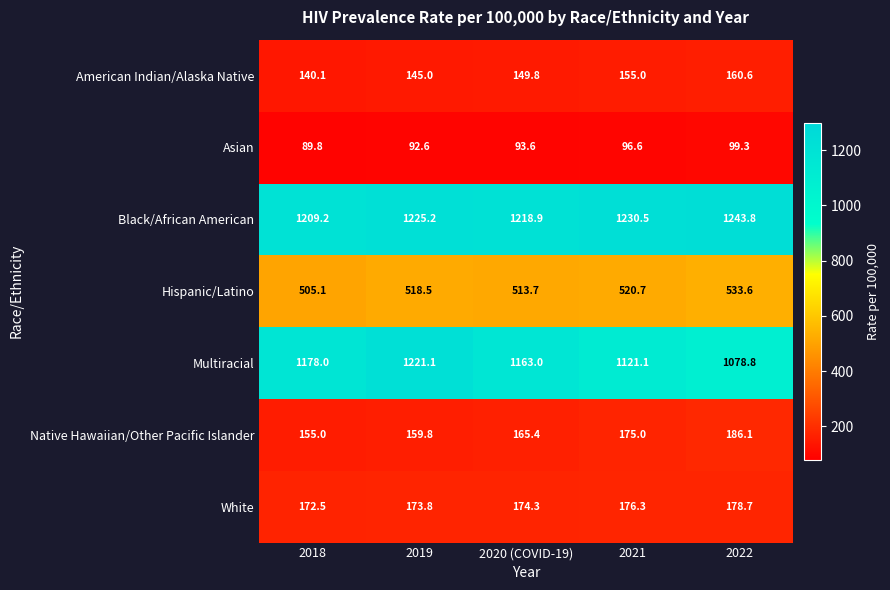

The Black/African American series shows 1209.2 at 2018. True or false?

True